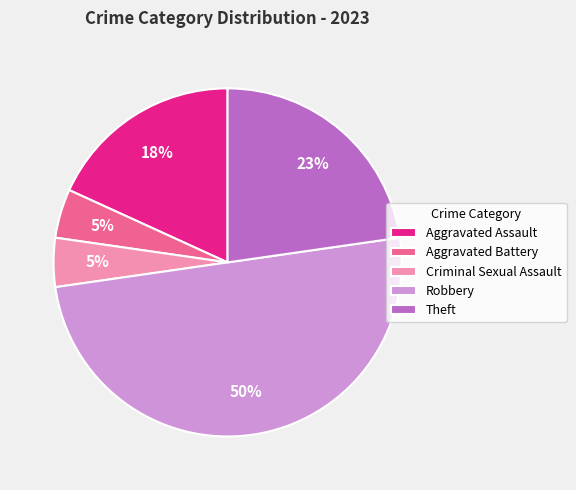

How many segments does this pie chart have?

5